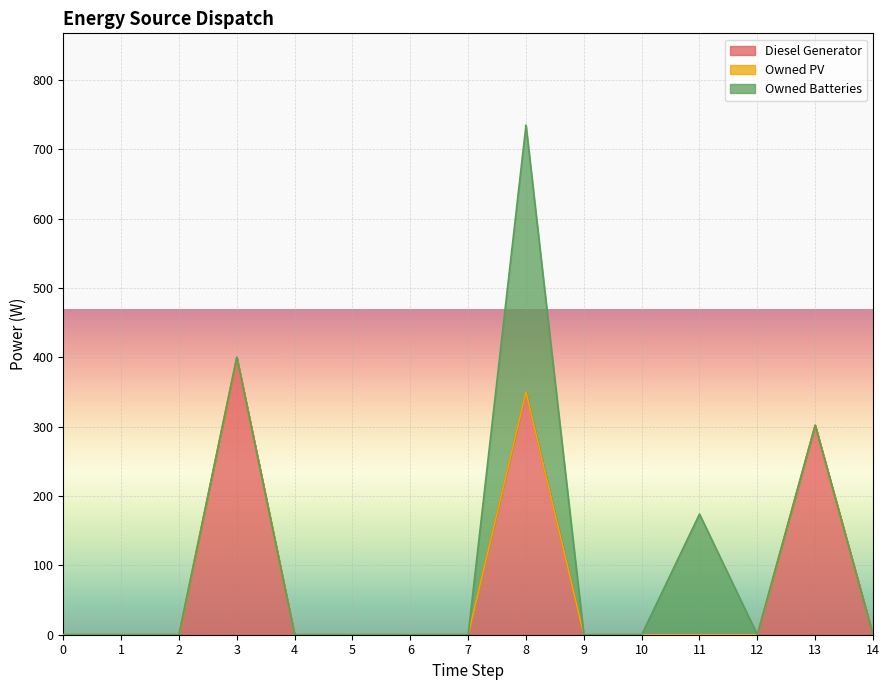

Where is Diesel Generator nearest to the value 200?

13